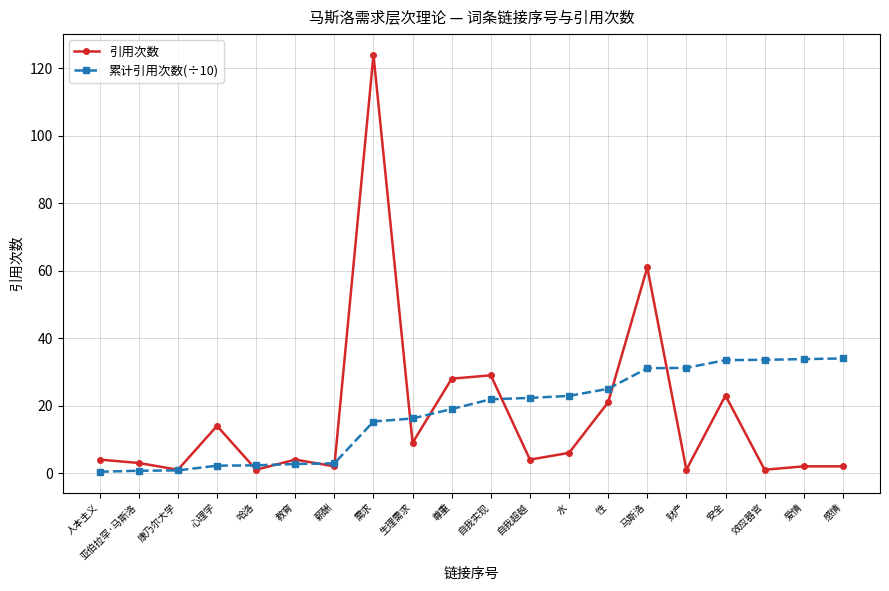

Does the chart have visible grid lines?

Yes